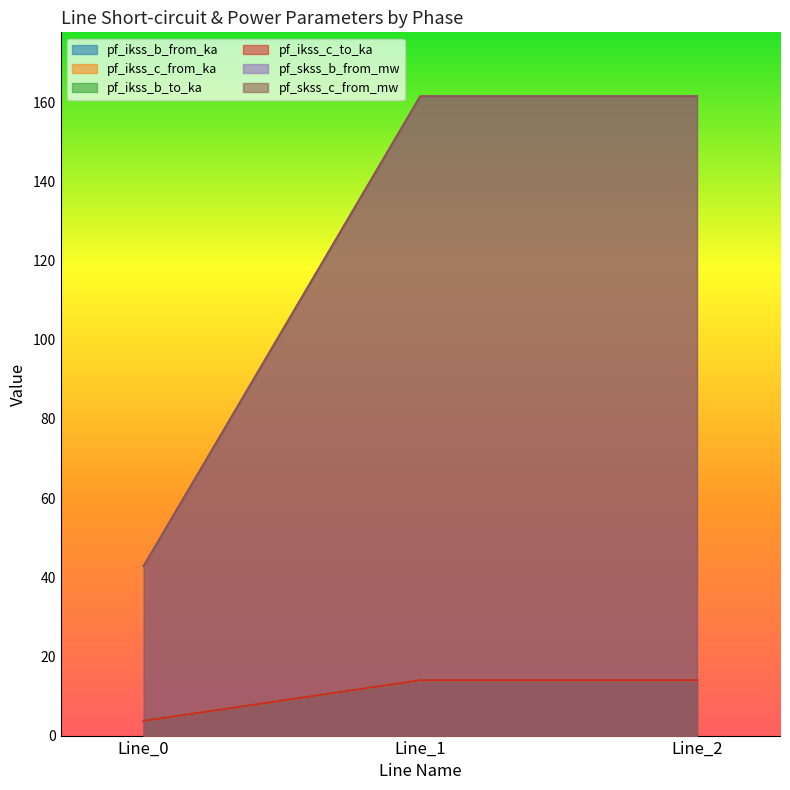

Is the value of pf_ikss_b_to_ka at Line_2 greater than the value of pf_skss_c_from_mw at Line_2?

No